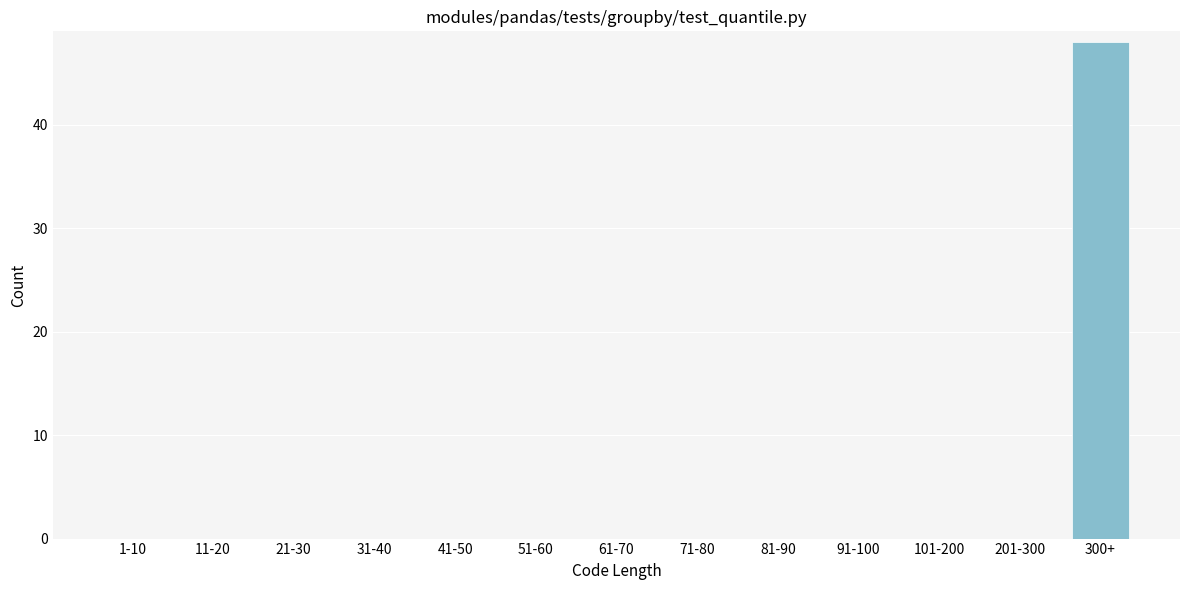

Reading left to right, list all the values displayed in this chart.

1-10=0	11-20=0	21-30=0	31-40=0	41-50=0	51-60=0	61-70=0	71-80=0	81-90=0	91-100=0	101-200=0	201-300=0	300+=48